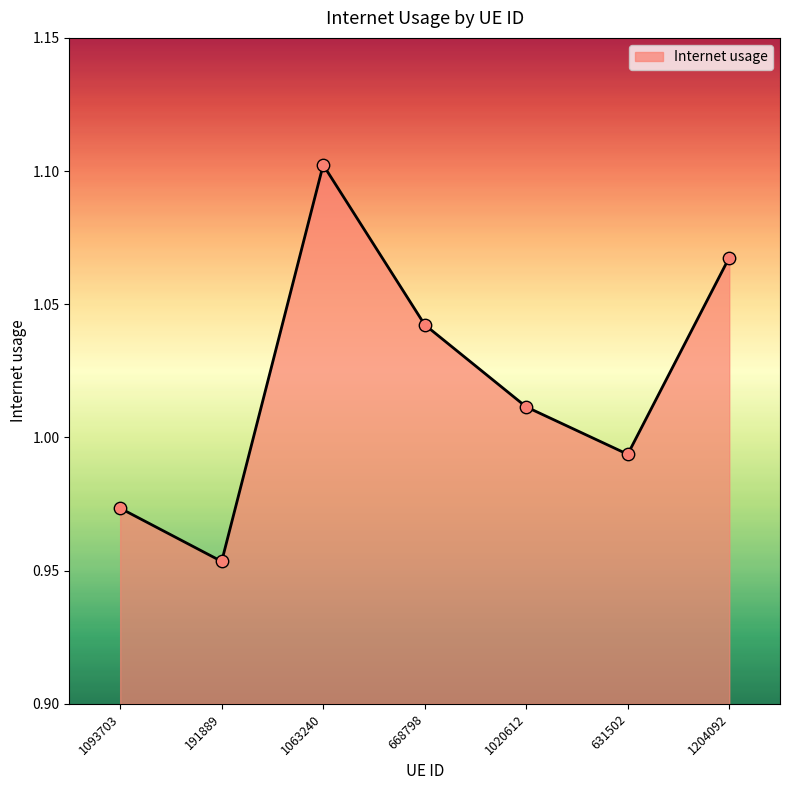

Between 191889 and 668798, which is larger?

668798